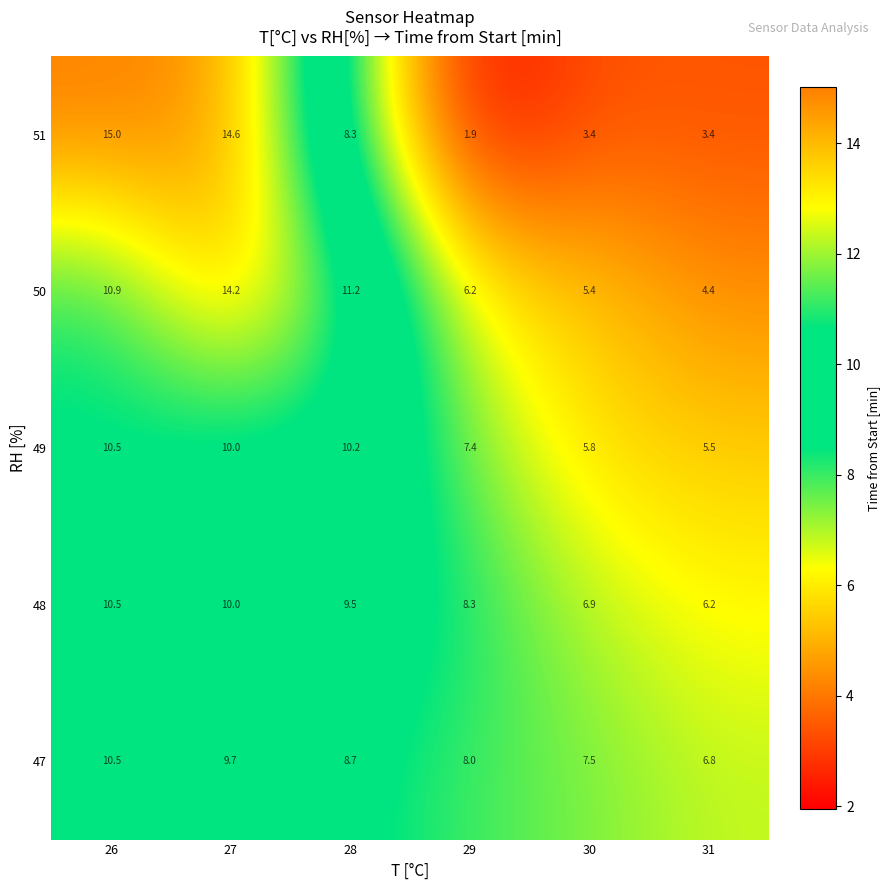

What is the minimum value shown in the chart?

1.9